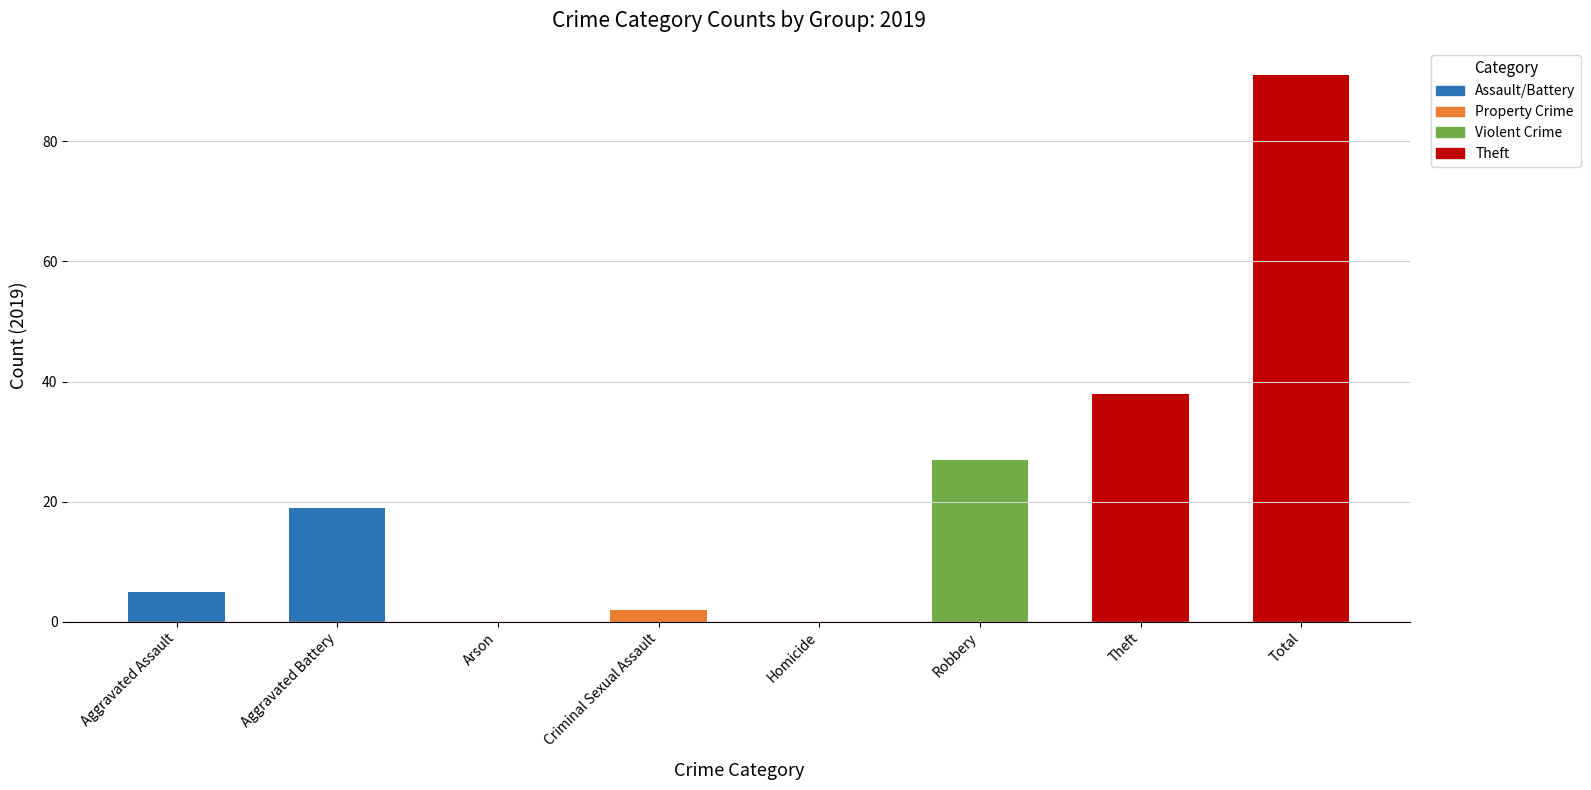

What is the ratio of the value at Robbery to the value at Total?

0.3